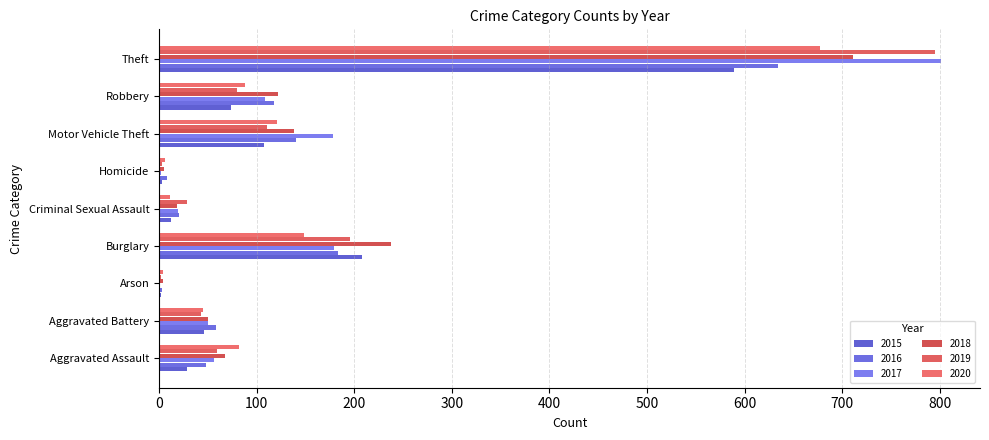

How many categories are shown in the chart?

9